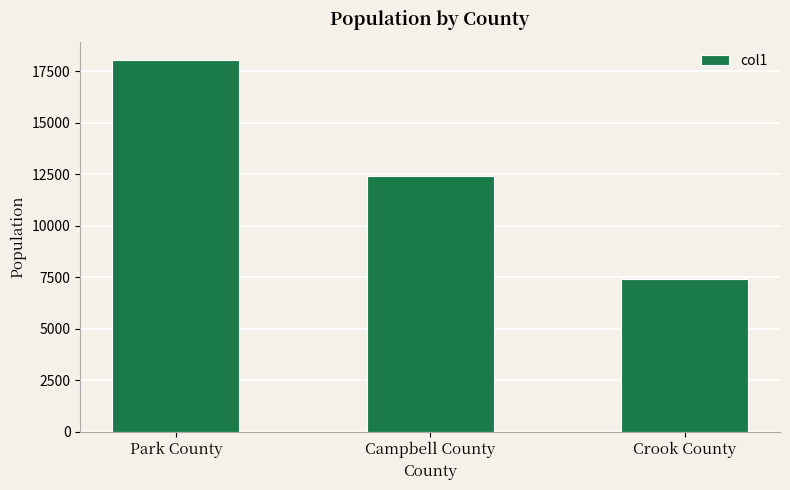

Does the chart contain any negative values?

No